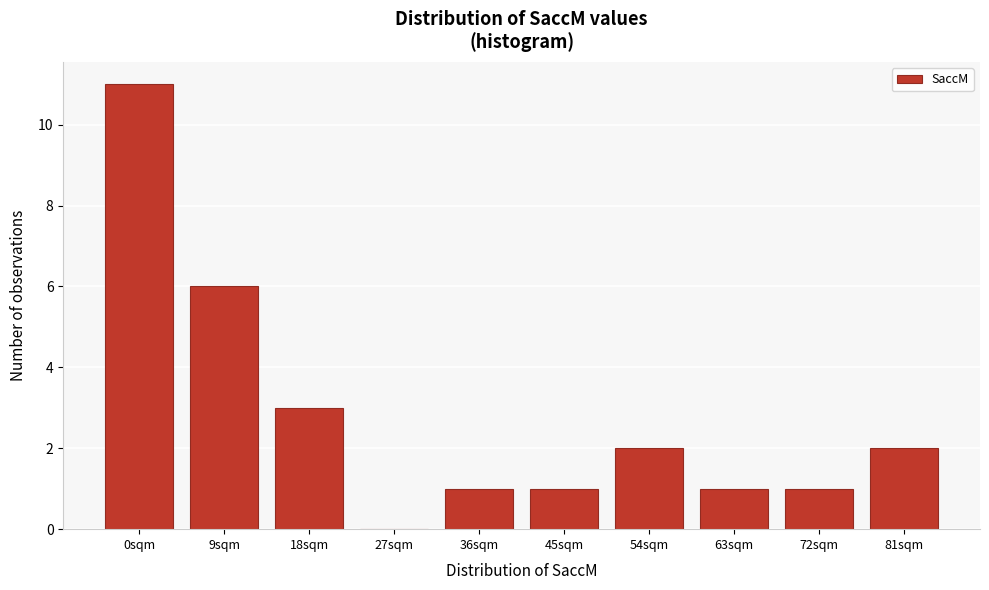

Reading right to left, list all the values displayed in this chart.

81sqm=2	72sqm=1	63sqm=1	54sqm=2	45sqm=1	36sqm=1	27sqm=0	18sqm=3	9sqm=6	0sqm=11